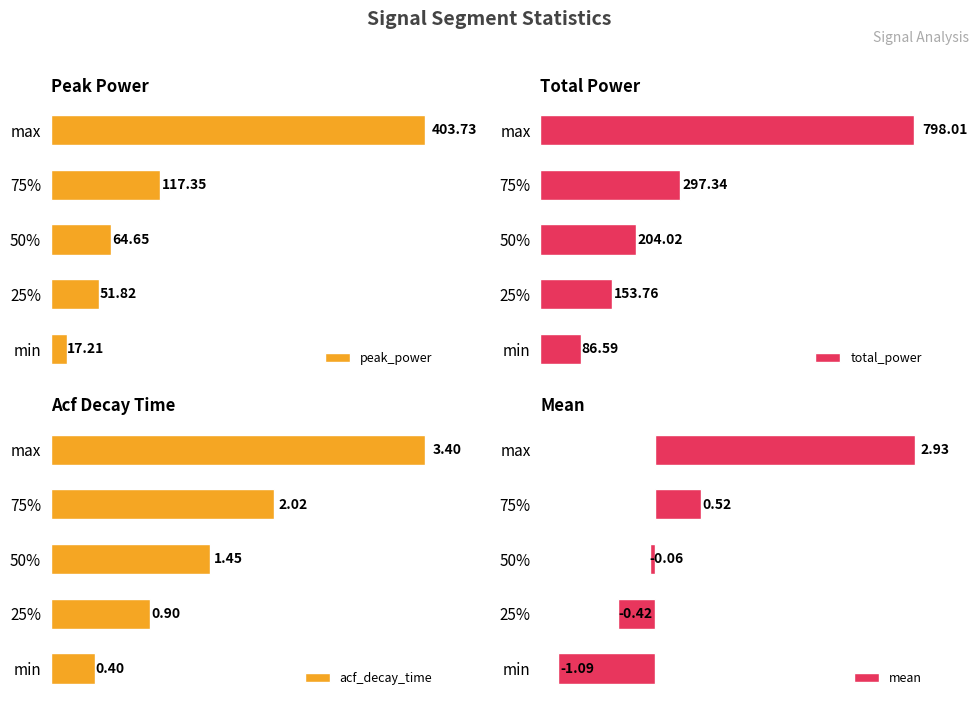

List the labels in order of peak_power value, smallest first.

min, 25%, 50%, 75%, max